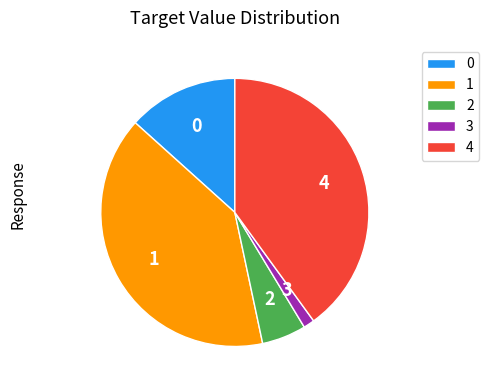

Do 4 and 2 together represent more than half of the pie?

No